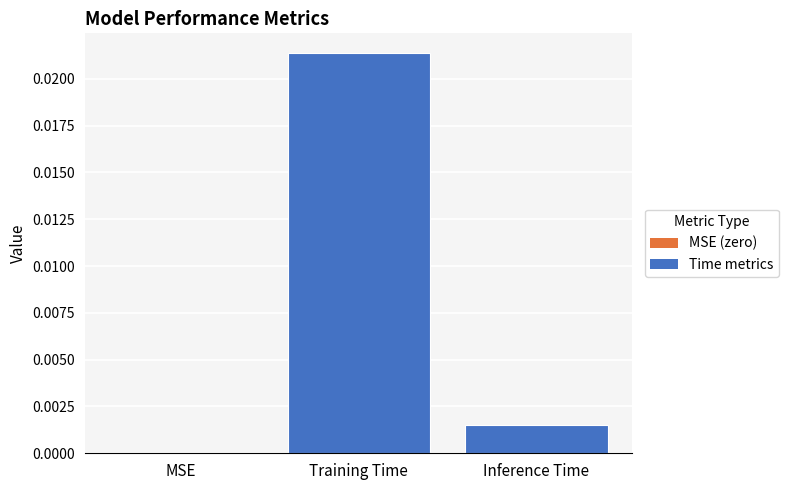

Is it true that the value at Inference Time is 0.0?

True